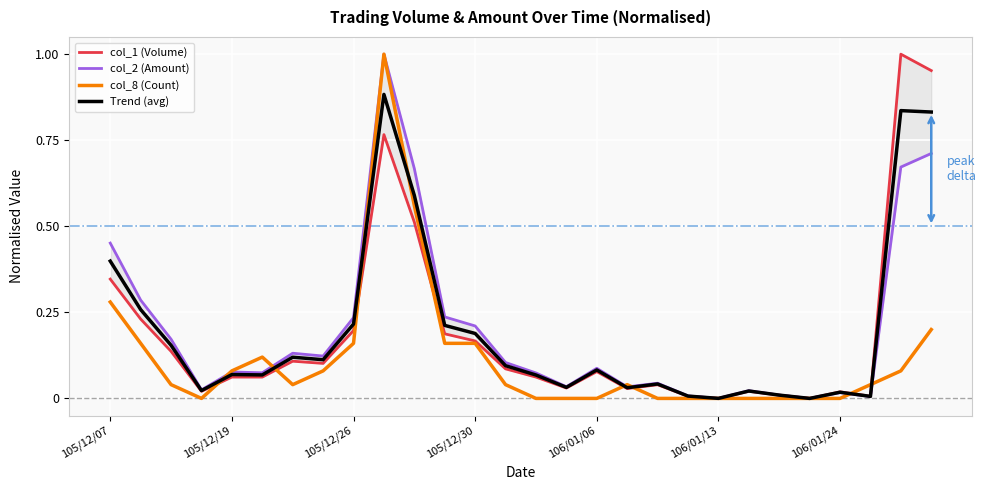

Is it true that col_8 (Count) equals 0.5 at 9?

False